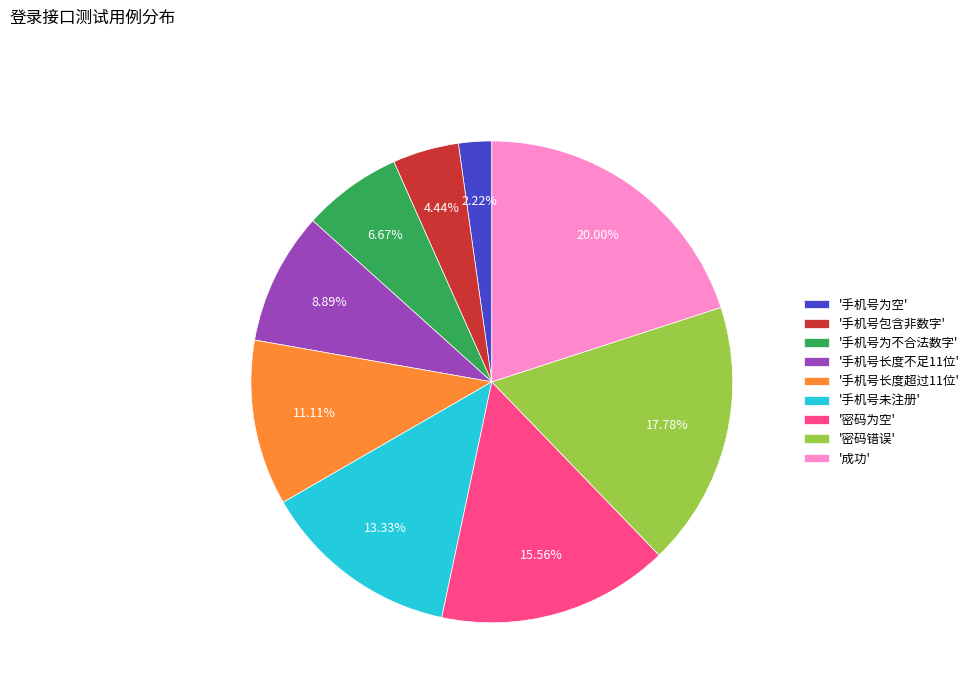

Combined, do '手机号包含非数字' and '手机号长度超过11位' account for over 50%?

No